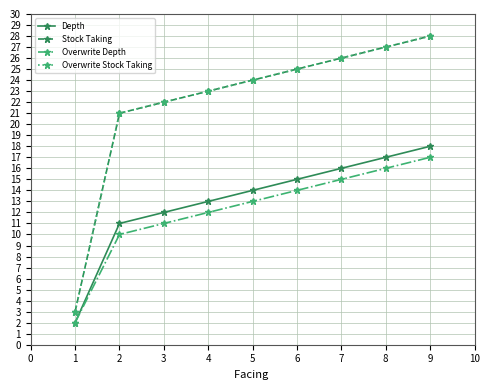

Does the chart have visible grid lines?

Yes